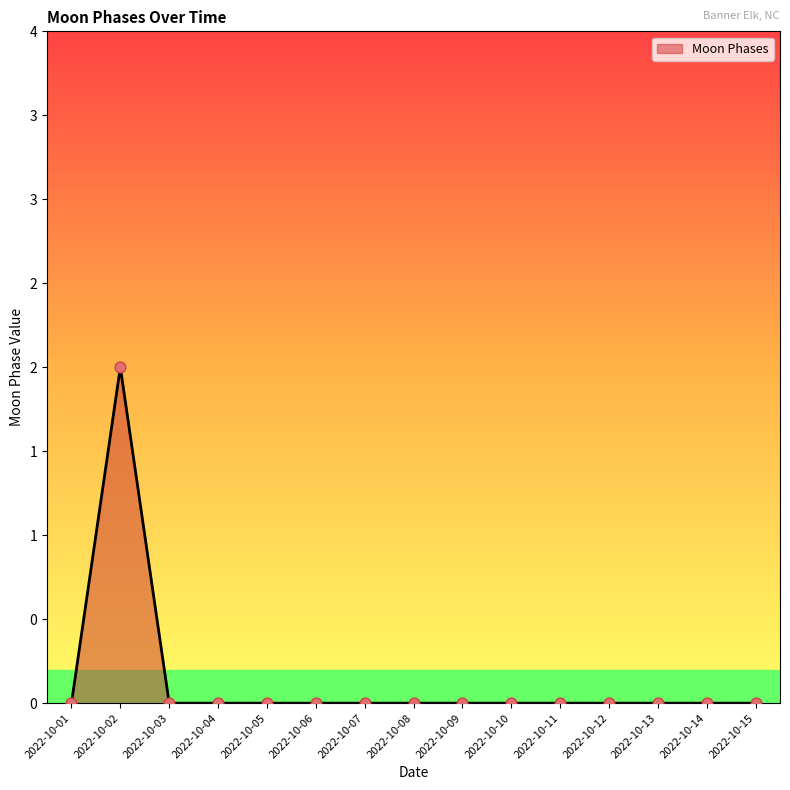

Between 2022-10-08 and 2022-10-11, which is larger?

2022-10-08